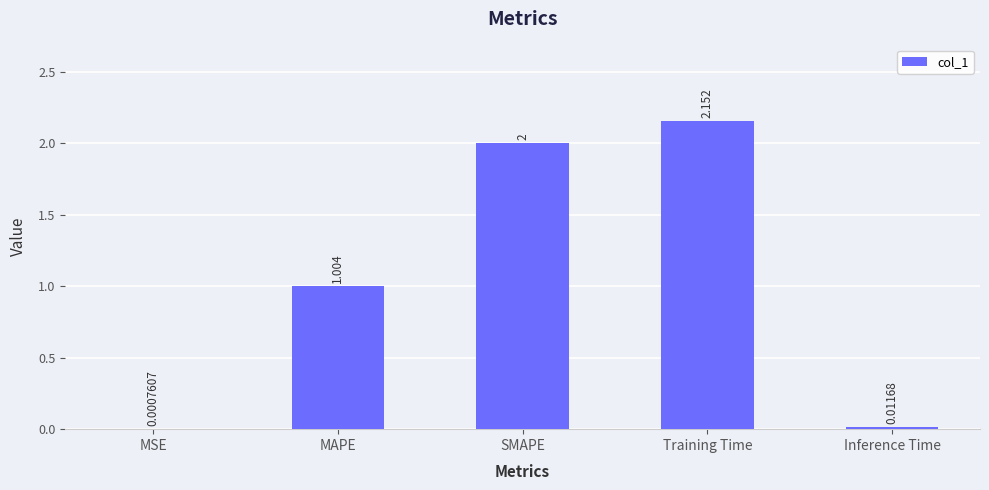

What is the sum of the values at MSE and SMAPE?

2.0